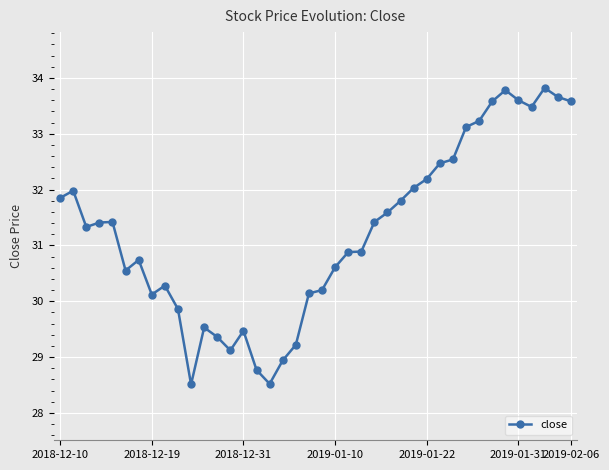

What is the greatest value displayed?

33.8